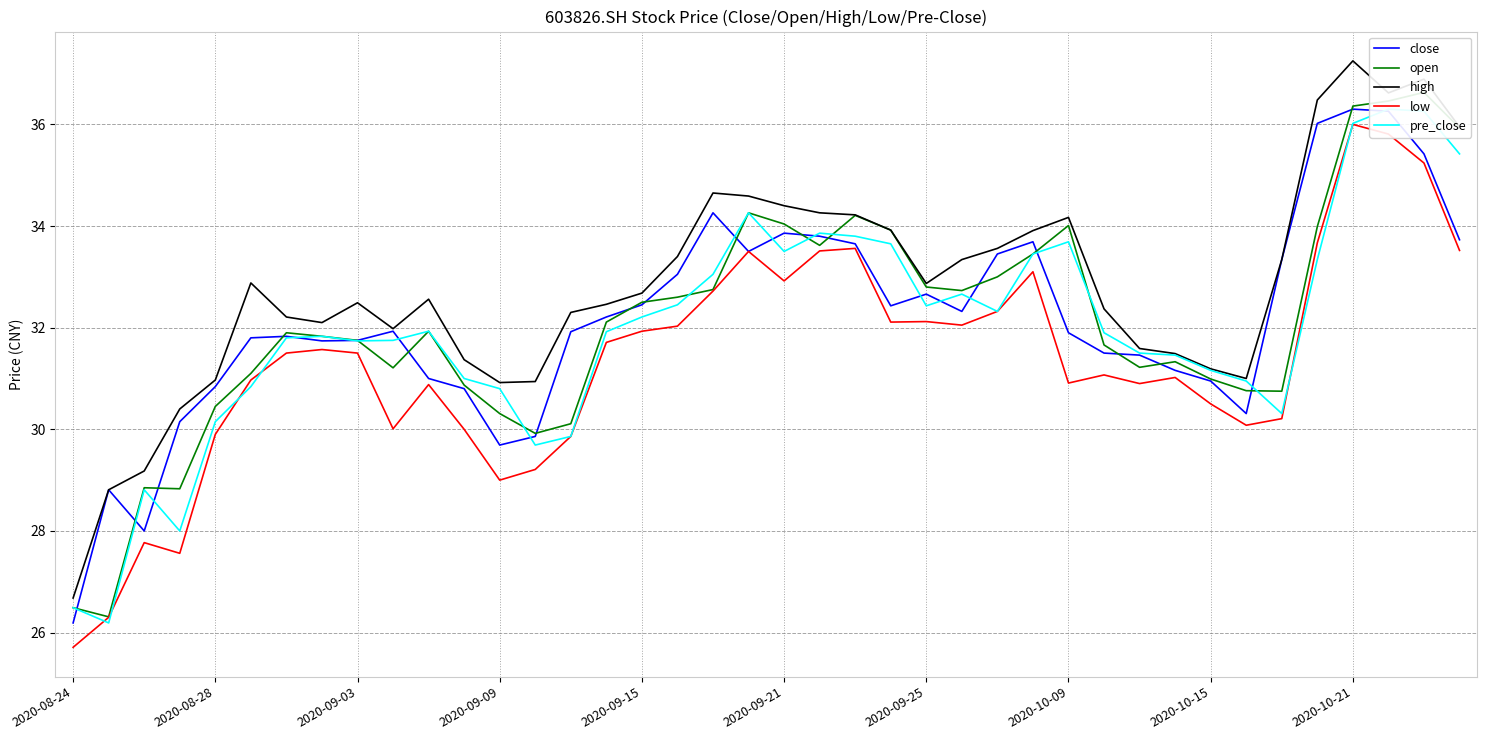

True or false: low and high intersect in this chart.

False